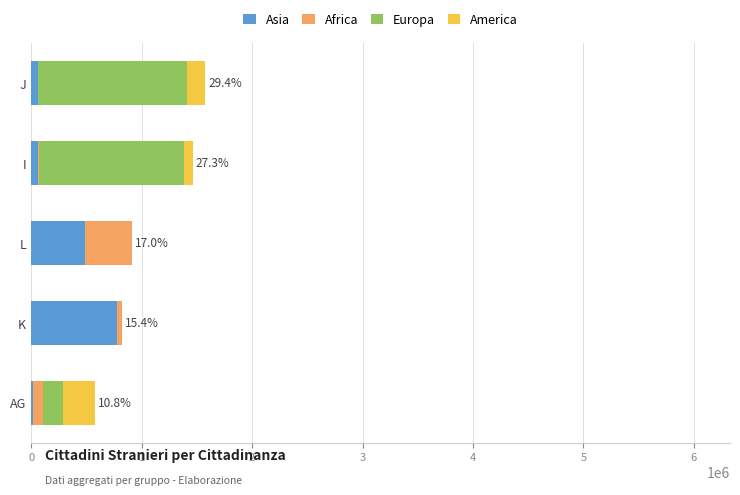

Which category has the highest value in the Asia series?

K